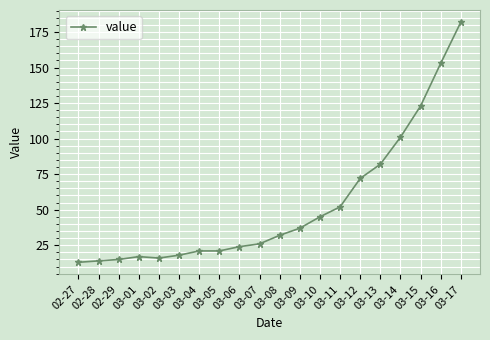

Which label corresponds to the largest value in the chart?

03-17